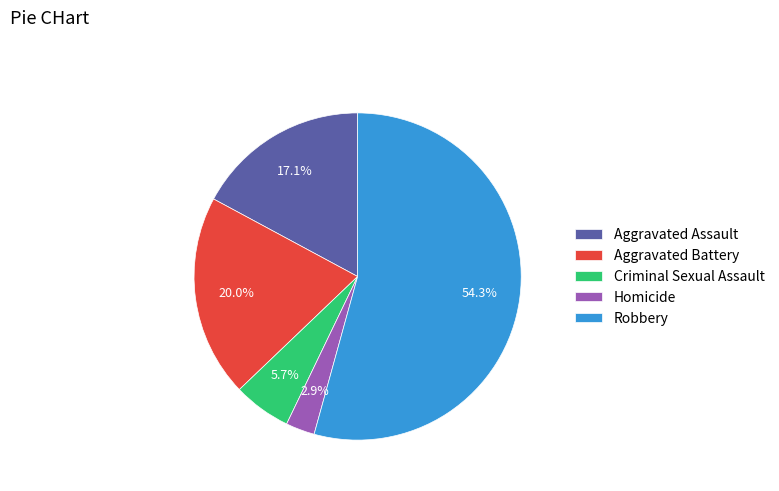

What percentage is NOT represented by Aggravated Assault?

82.9%